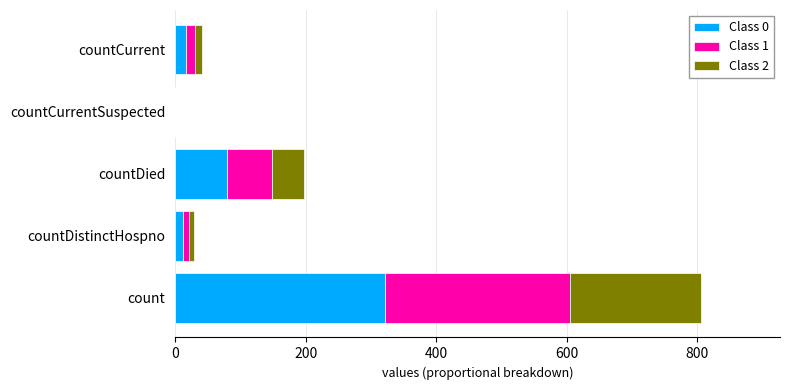

What are all the series names shown in the legend?

Class 0, Class 1, Class 2